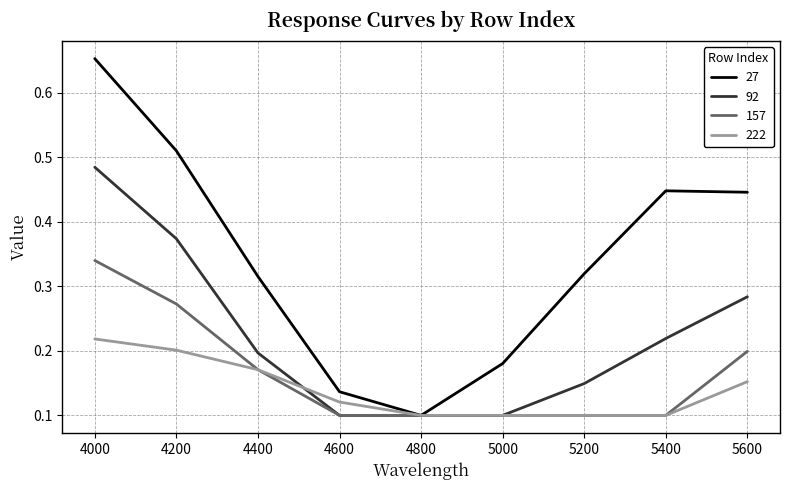

At which category is the sum across all series the highest?

4000